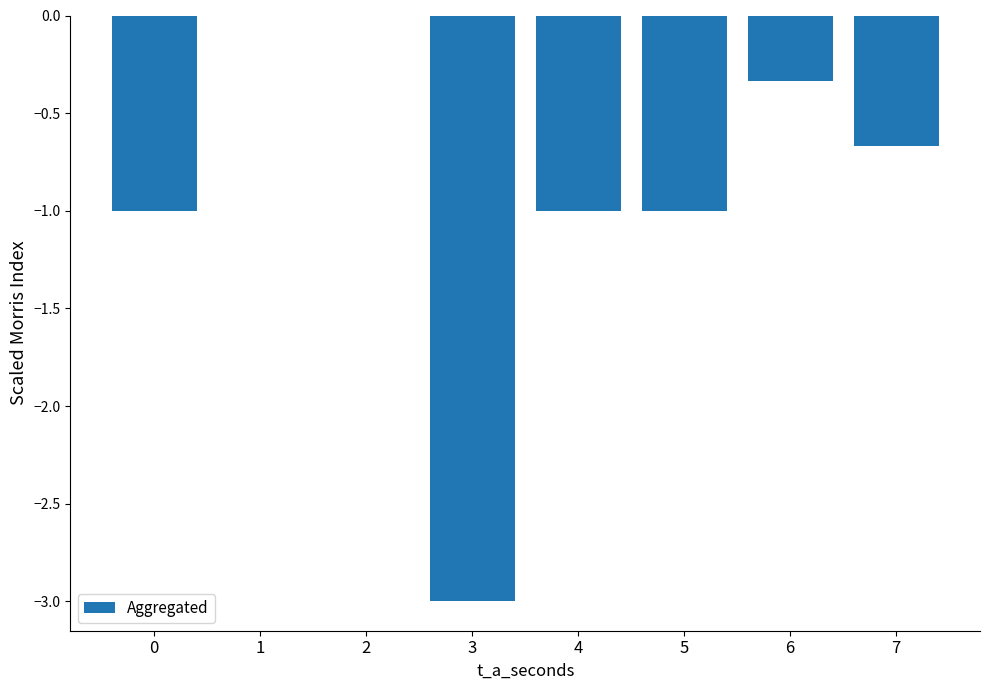

What is the sum of all values?

-7.0